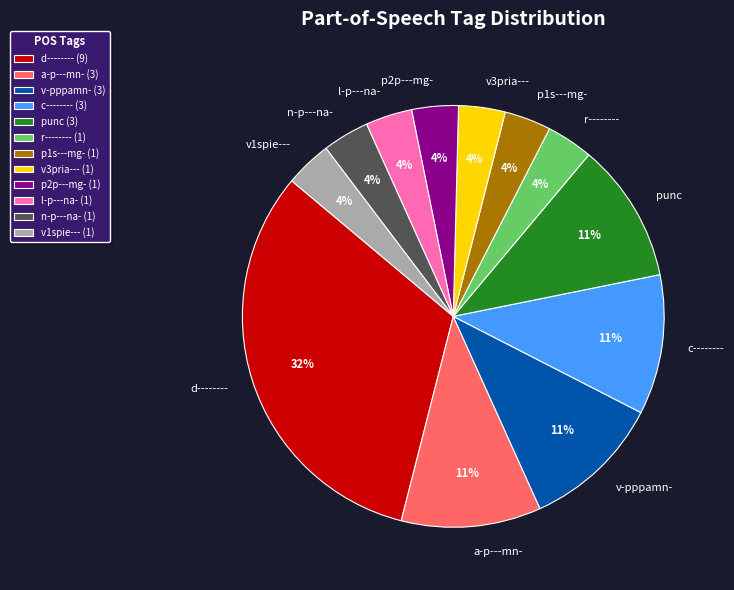

Between a-p---mn- and p2p---mg-, which is larger?

a-p---mn-